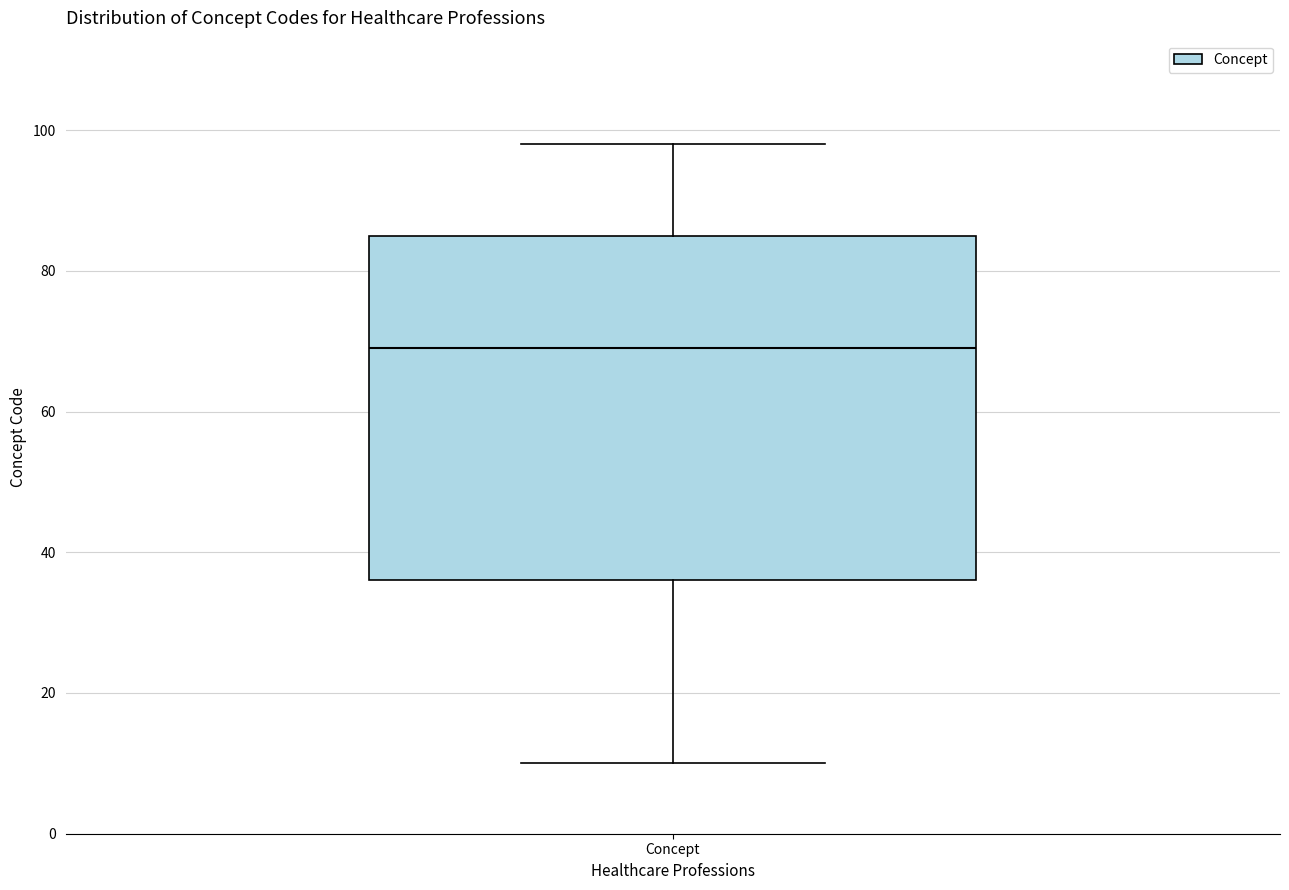

Transcribe this box plot: give where the median line is, the range the box spans, and where the two whiskers end, as read against the y-axis. The values are not printed on the chart, so give them approximately, as read against the axis.

median 70, box 36 to 86, whiskers 10 to 98